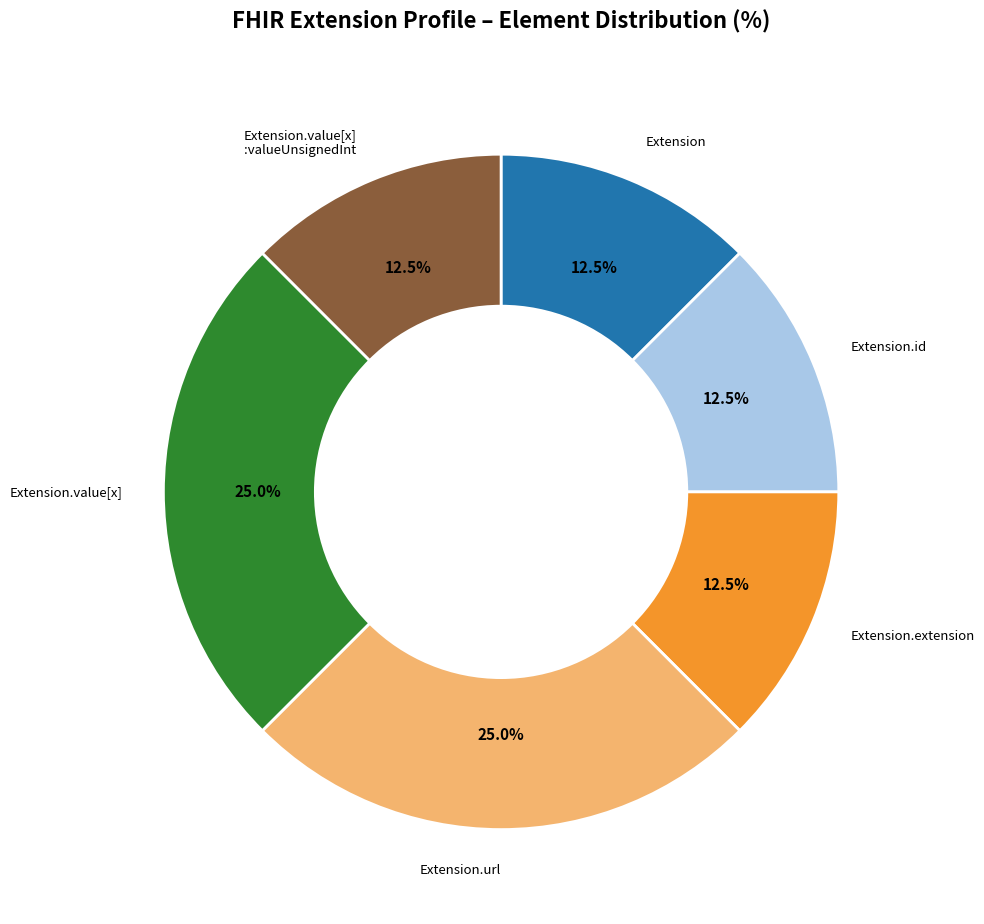

To the nearest percent, what is the average slice percentage?

17%